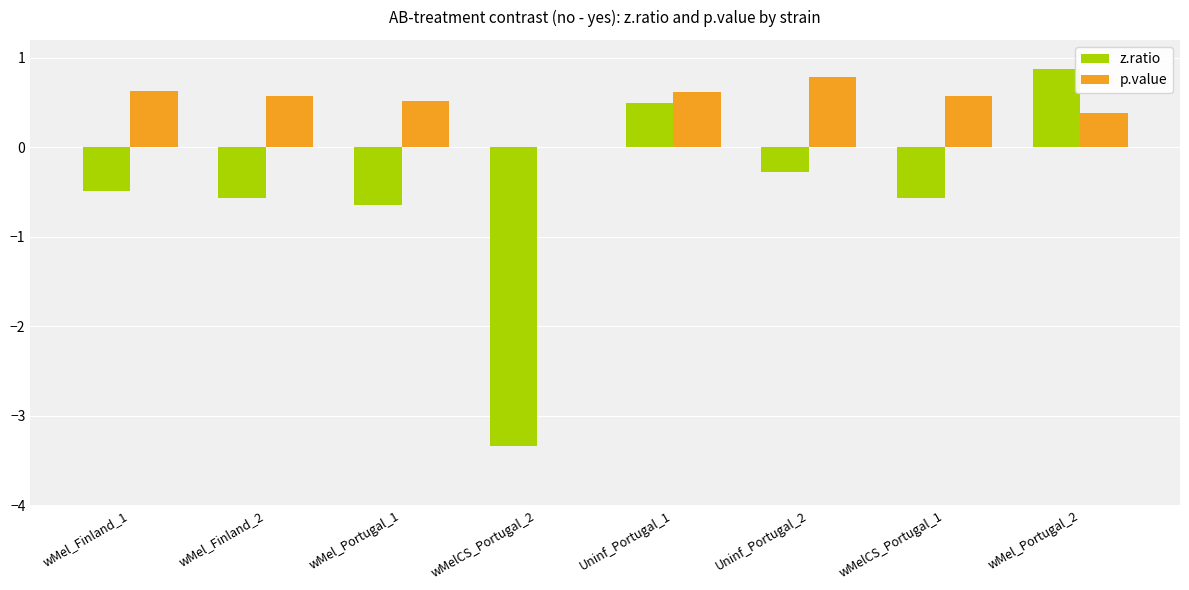

Between Uninf_Portugal_1 and wMelCS_Portugal_1, which series saw the biggest shift?

z.ratio